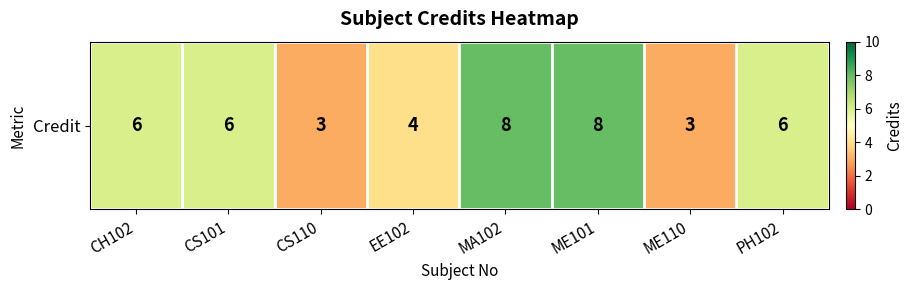

What is the minimum value shown in the chart?

3